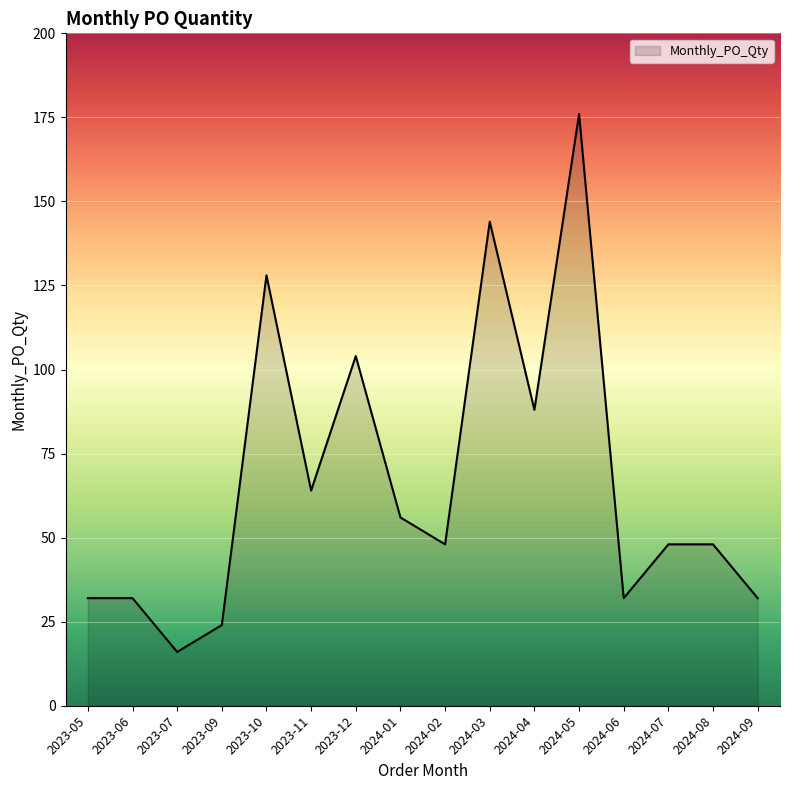

What value does the data have at 2024-09, to the nearest 5?

30